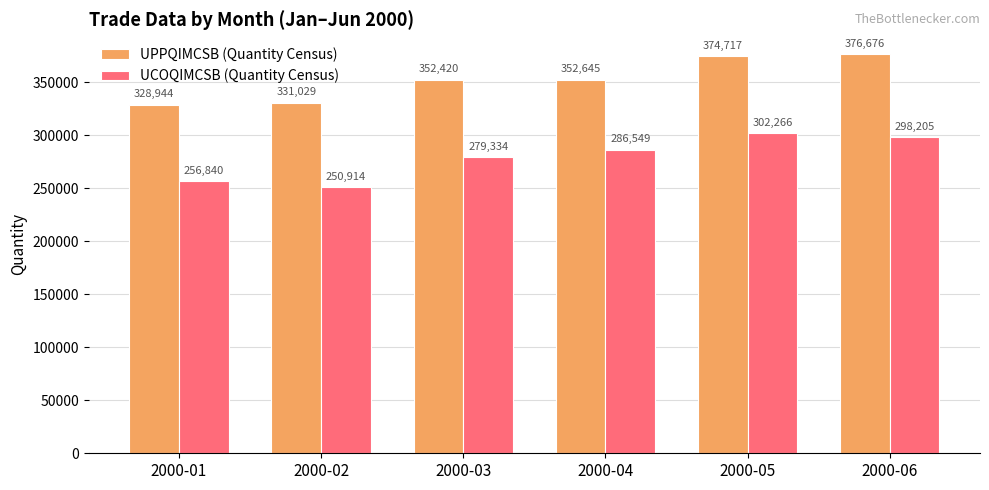

What is the value of the UCOQIMCSB (Quantity Census) bar at the 2nd from the left?

250914